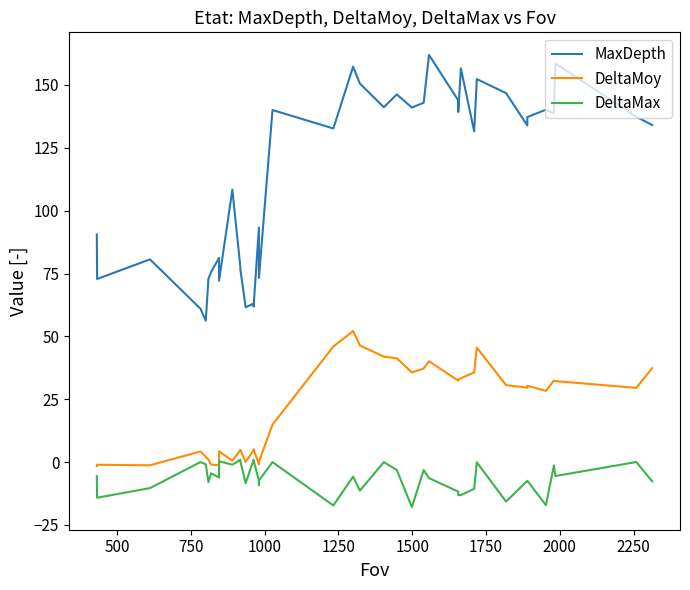

What is the sum of all MaxDepth values?

4518.2